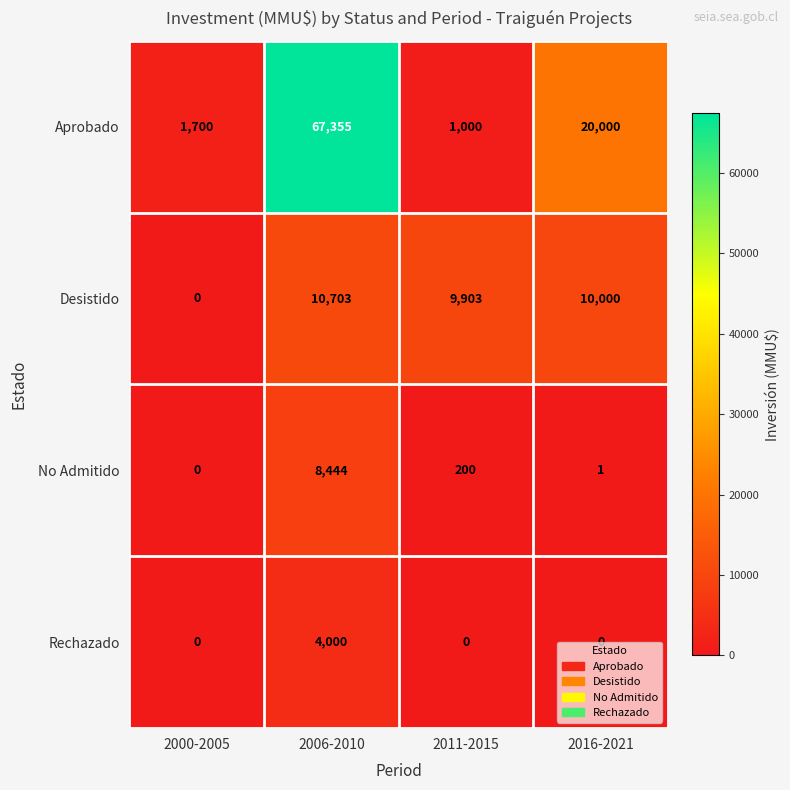

How many data points does each series have?

4